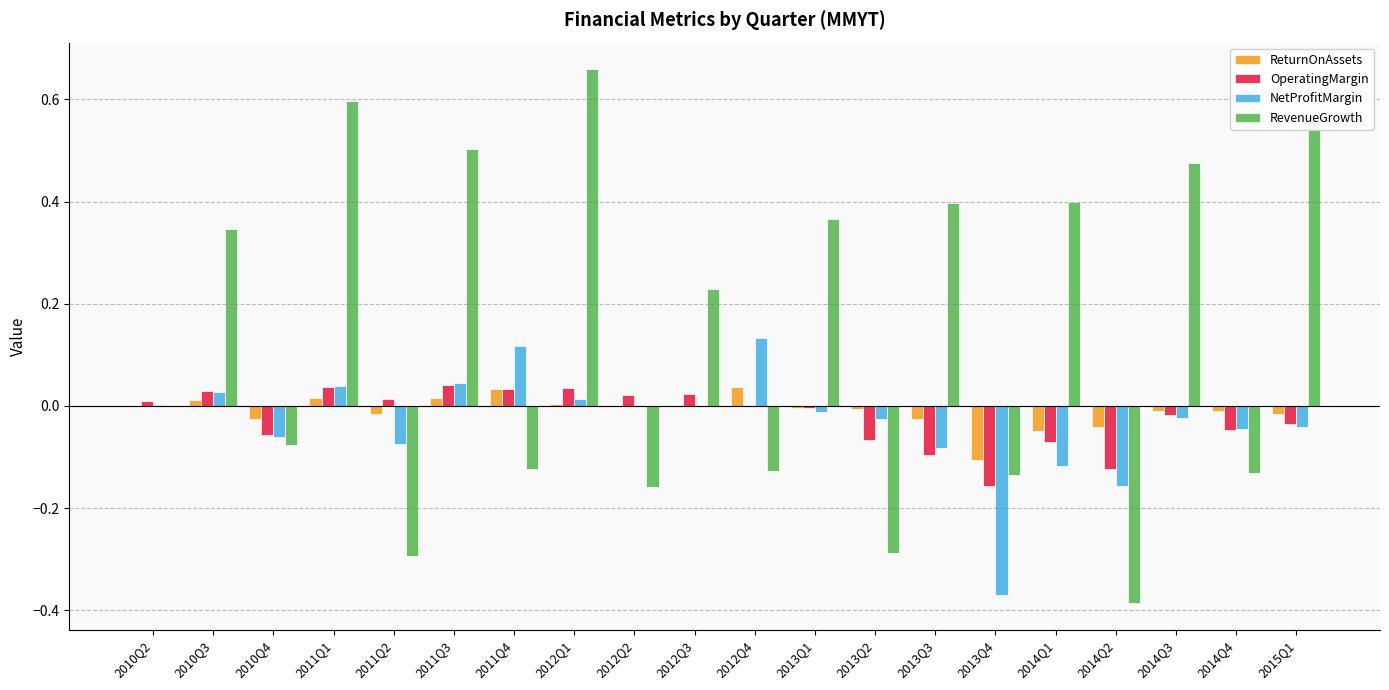

Is it true that NetProfitMargin equals -0.1 at 2014Q1?

True